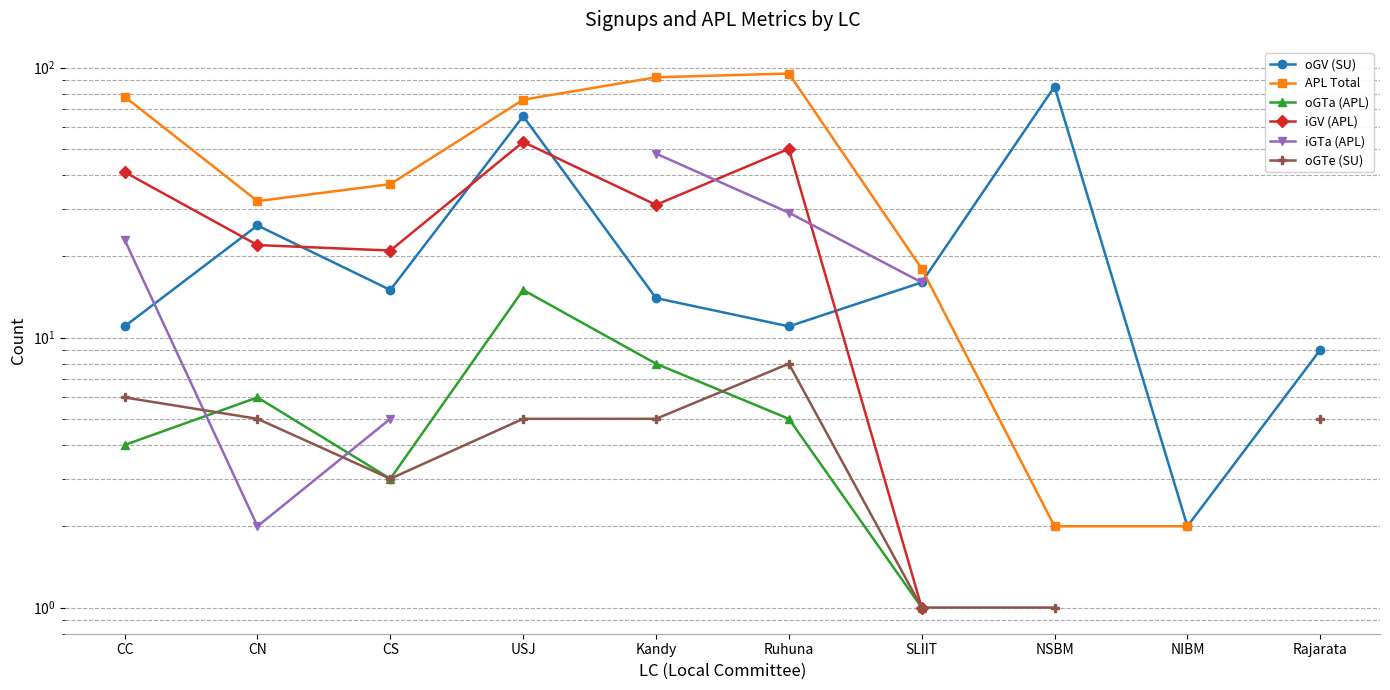

Which label corresponds to the smallest value in the chart?

SLIIT